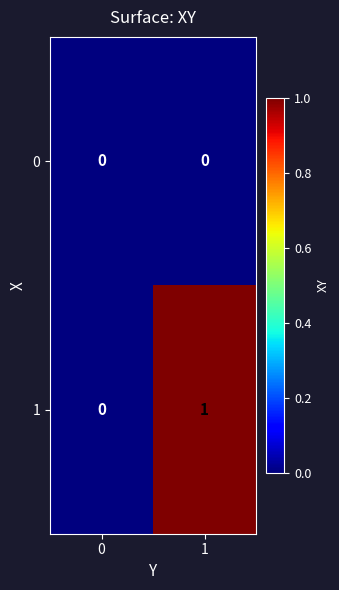

Which category has the highest value across all series?

1